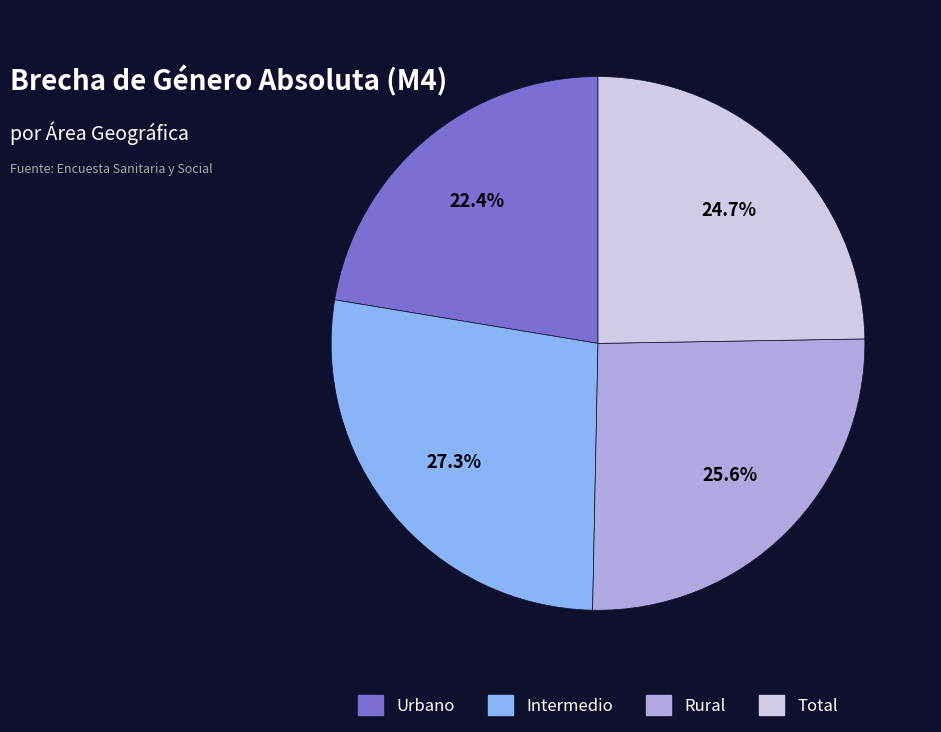

Is there any slice that represents more than half of the pie?

No